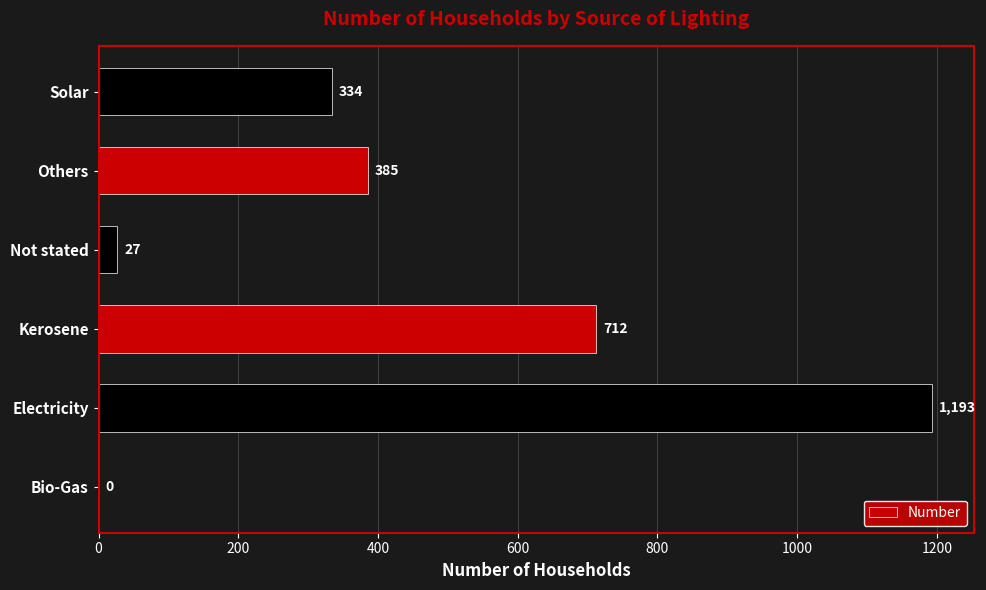

Count the number of data series in this chart.

1